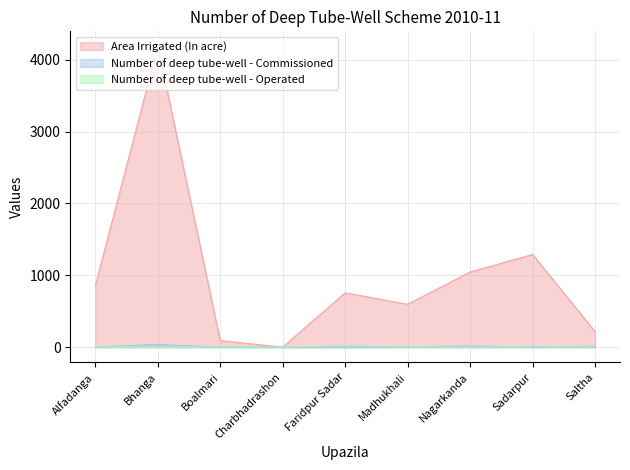

What is the average value of the Number of deep tube-well - Commissioned series?

8